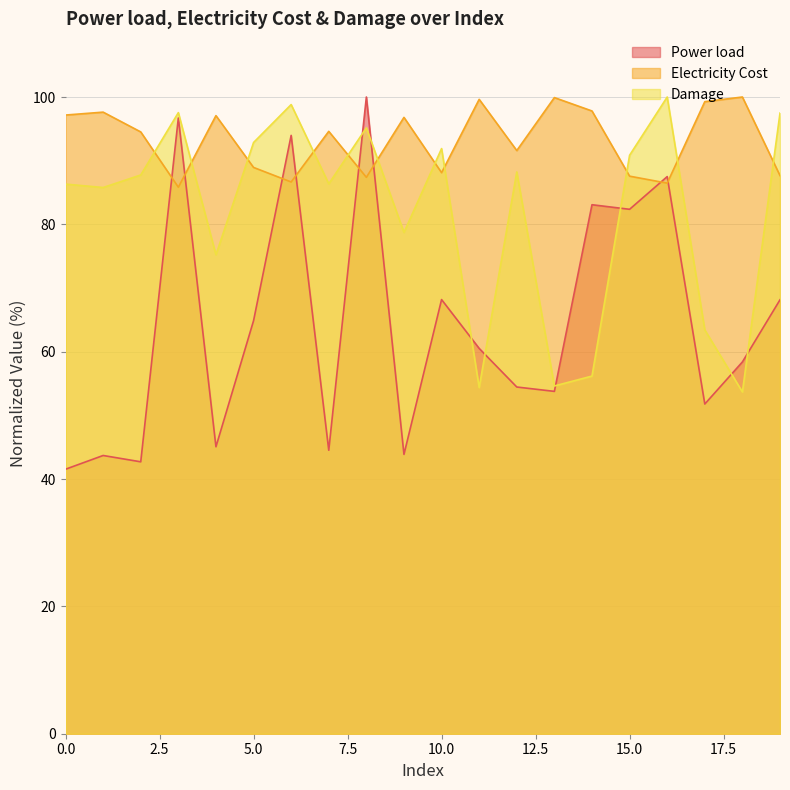

True or false: Power load has a value of 53.8 at 13.

True